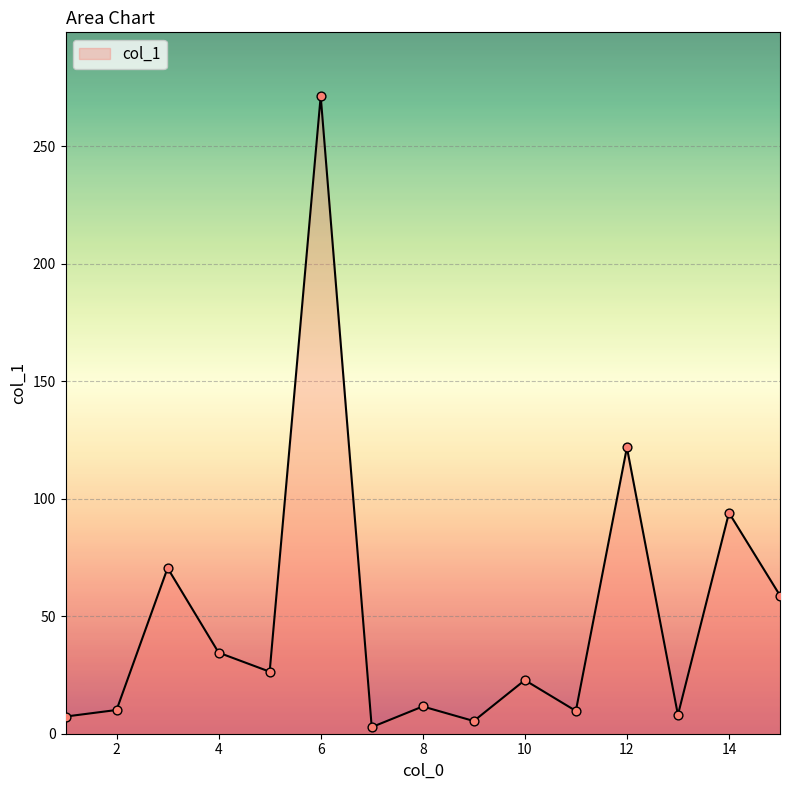

What is the difference between the maximum and minimum values?

268.5